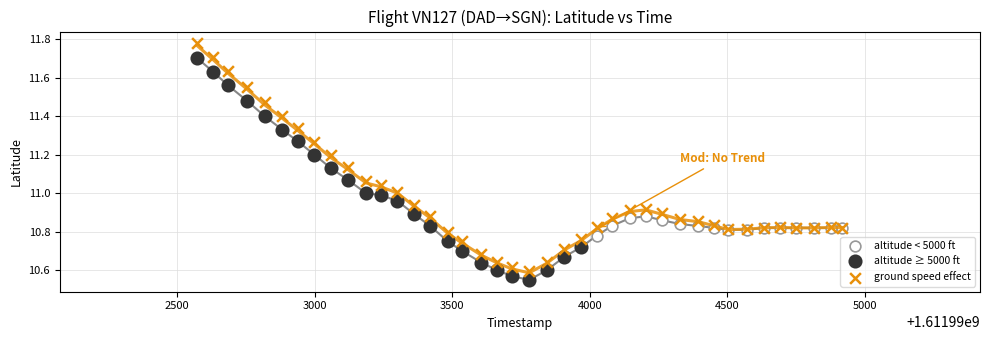

Which series reaches the maximum Y coordinate?

ground speed effect